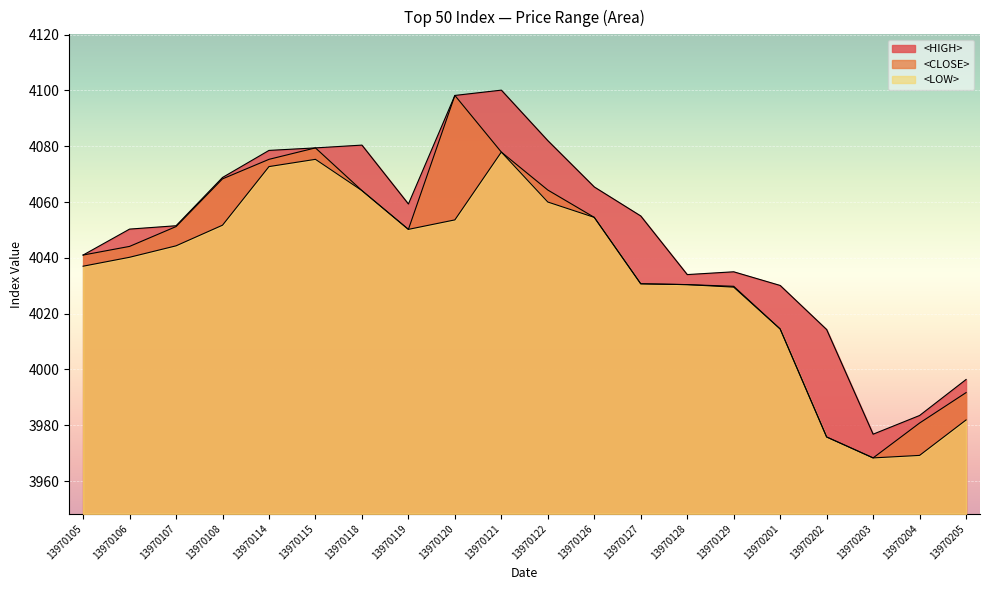

What is the sum of the <CLOSE> values at 13970122 and 13970205?

8056.0